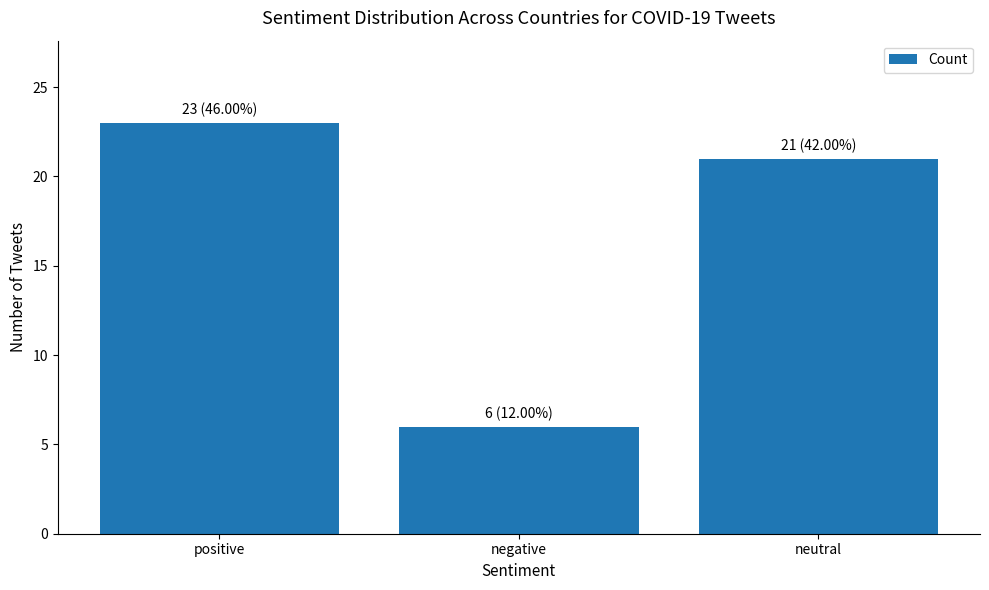

Approximately how many times larger is the value at negative compared to positive?

0.3